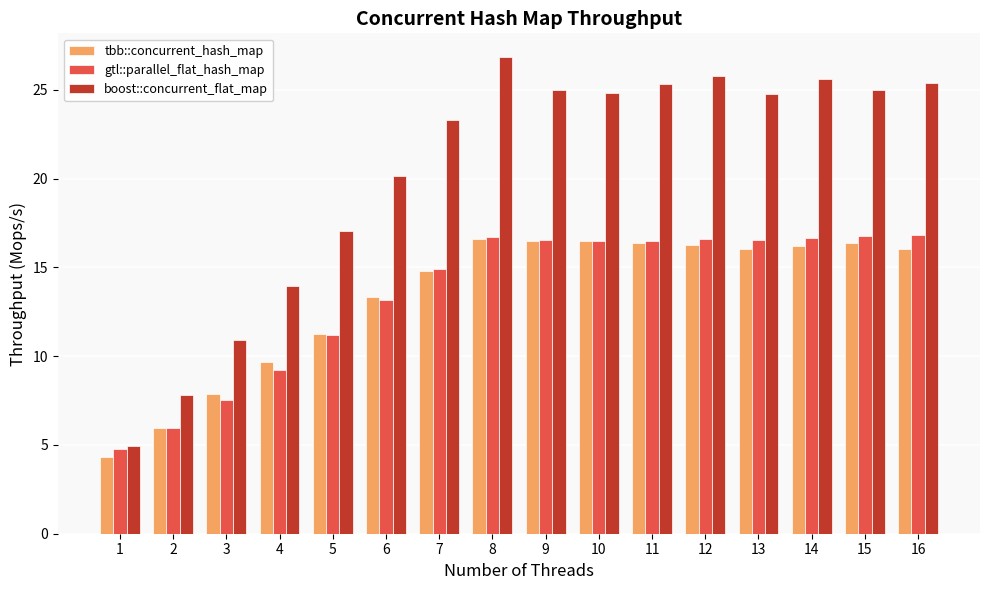

Is it true that tbb::concurrent_hash_map equals 6.0 at 2?

True